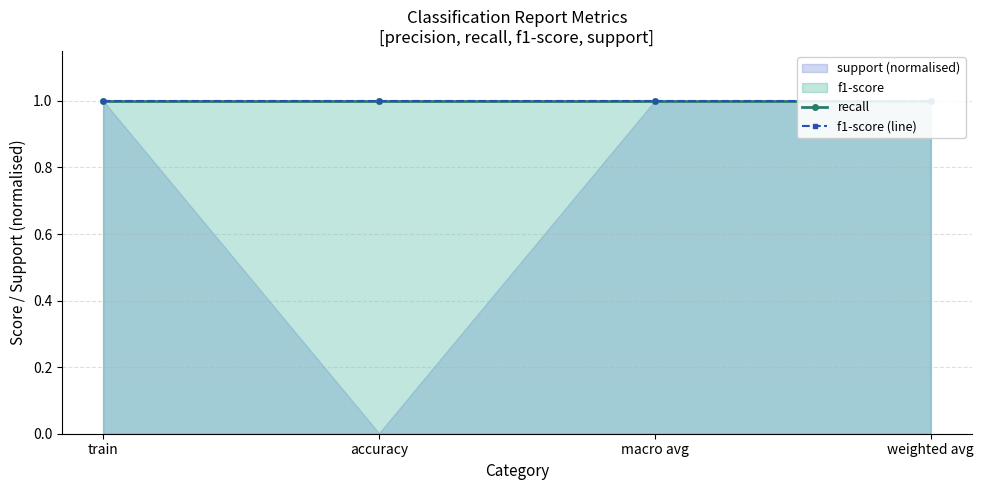

True or false: recall and f1-score intersect in this chart.

False